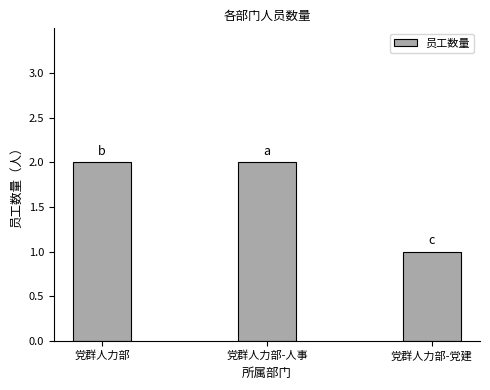

The value at 党群人力部-人事 is 1. True or false?

False